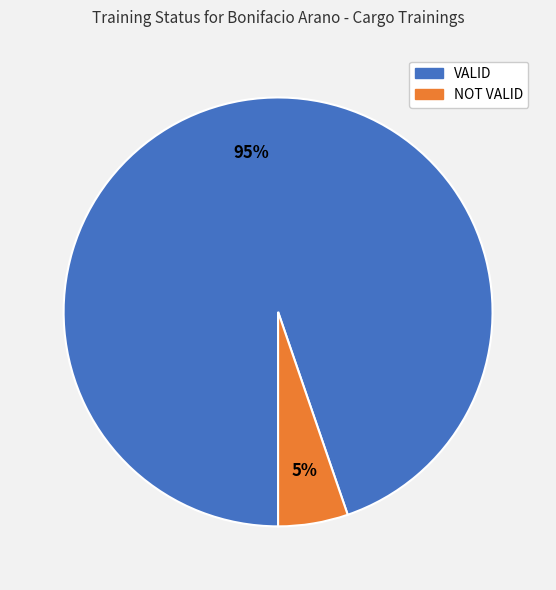

Is it true that NOT VALID is 5% of the pie?

True